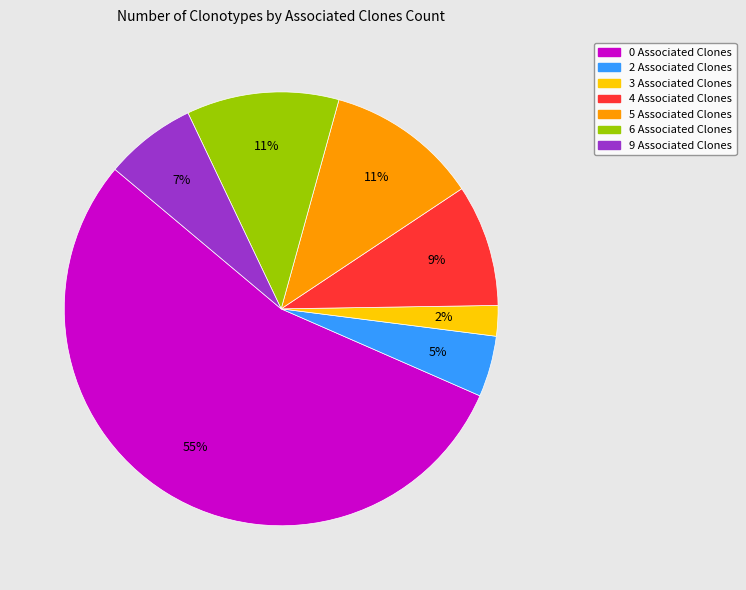

Which has a higher value, 3 Associated Clones or 9 Associated Clones?

9 Associated Clones